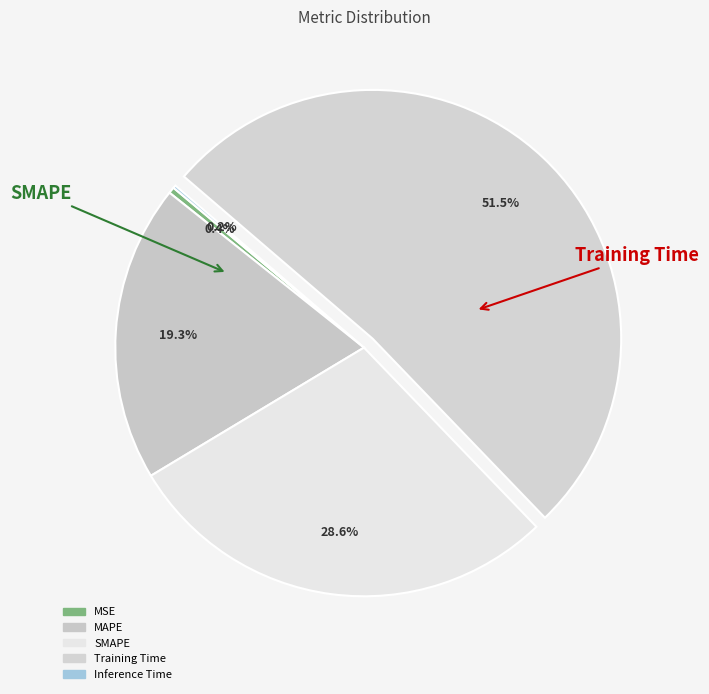

What is the majority slice?

Training Time